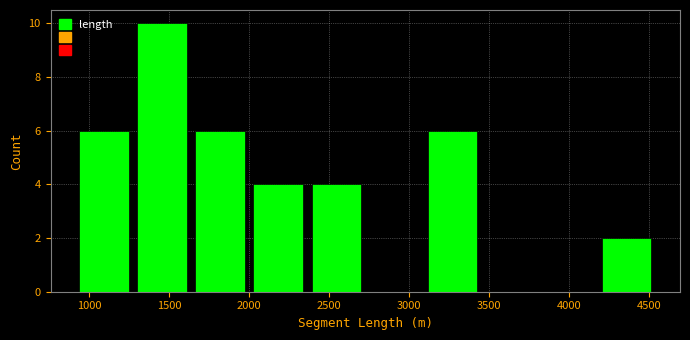

What is the height of the bar covering 1650 to 2050 on the x-axis? Neither the bar edges nor the heights are printed on the chart, so give them approximately, as read against the axes.

6